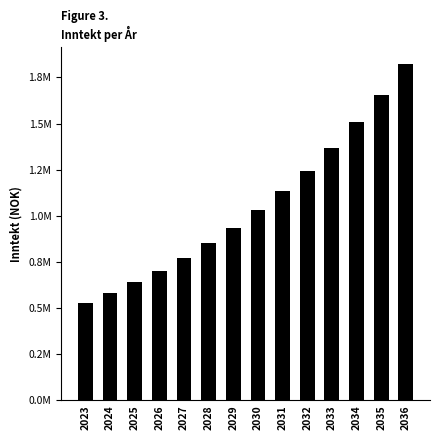

Does the chart contain any negative values?

No